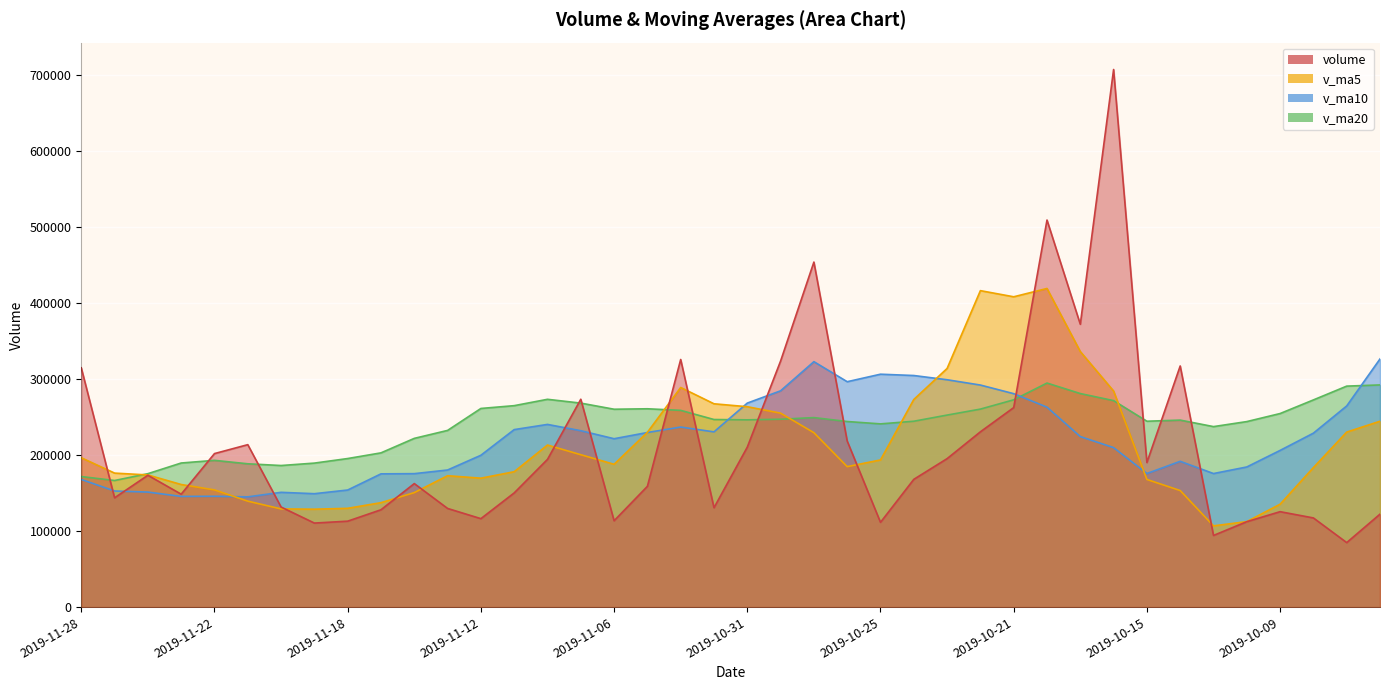

Which series has the widest spread of values?

volume